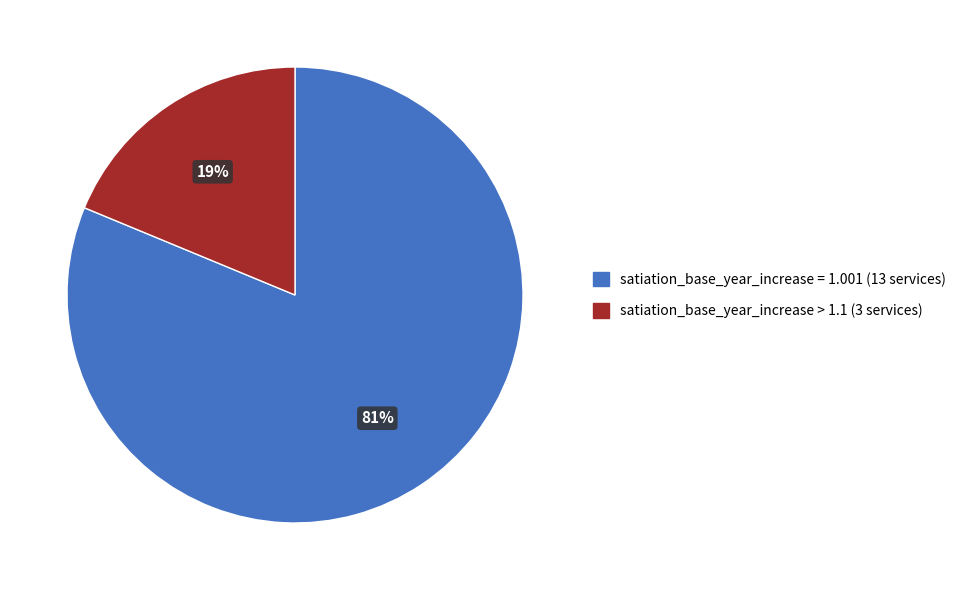

To the nearest percent, what is the average slice percentage?

50%